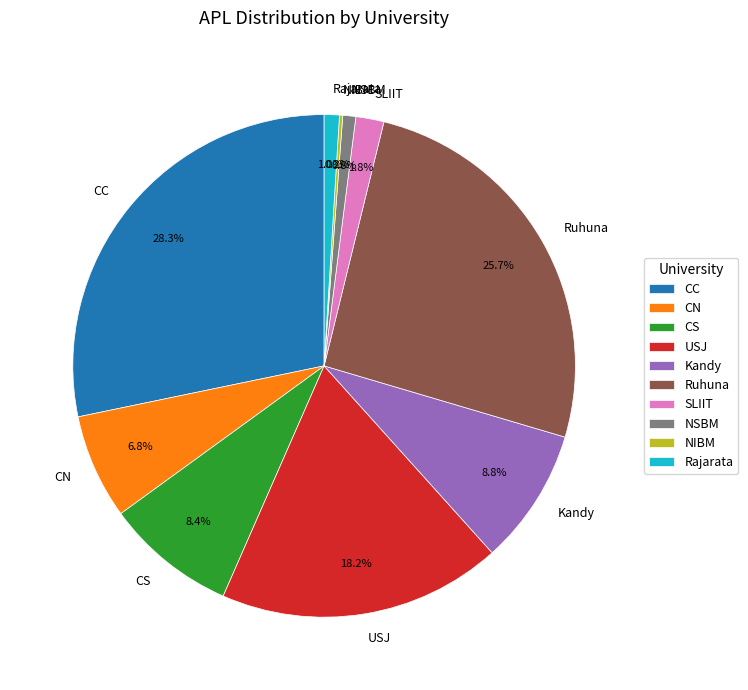

What percentage do NSBM and Kandy together represent?

9.6%